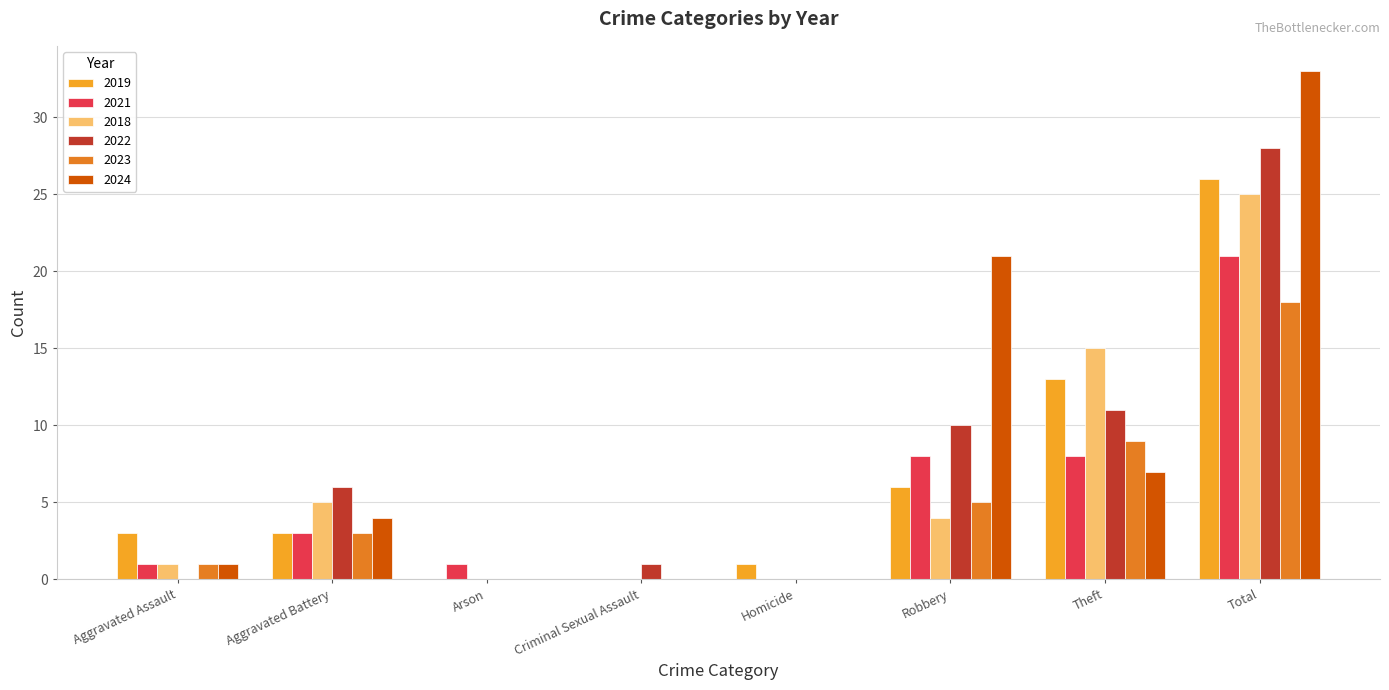

What is the approximate value of 2021 at Total, to the nearest 10?

20